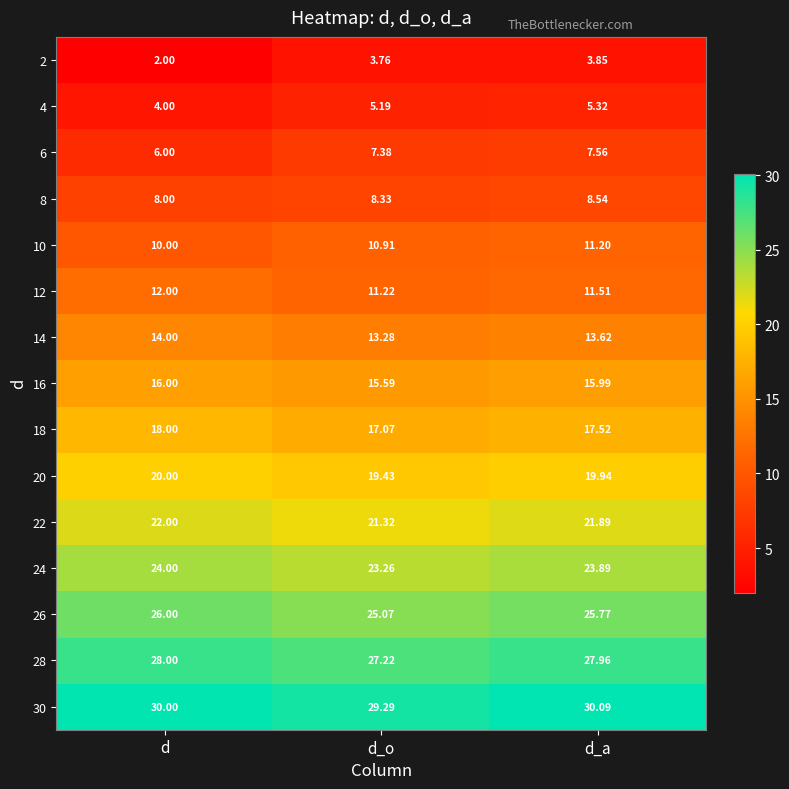

List the labels in order of 18 value, smallest first.

d_o, d_a, d